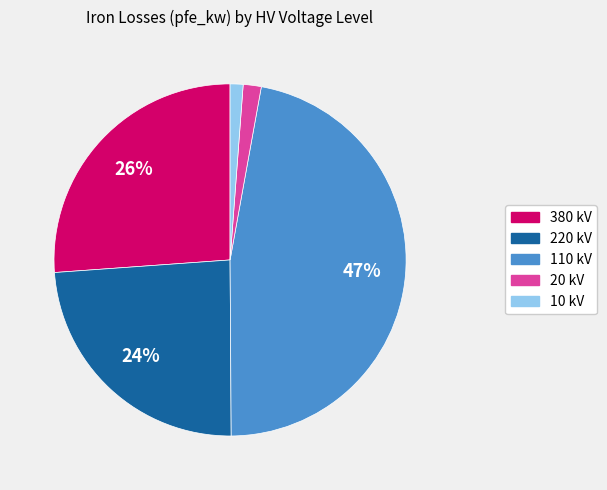

To the nearest percent, what is the difference between the largest and smallest slice percentages?

46%